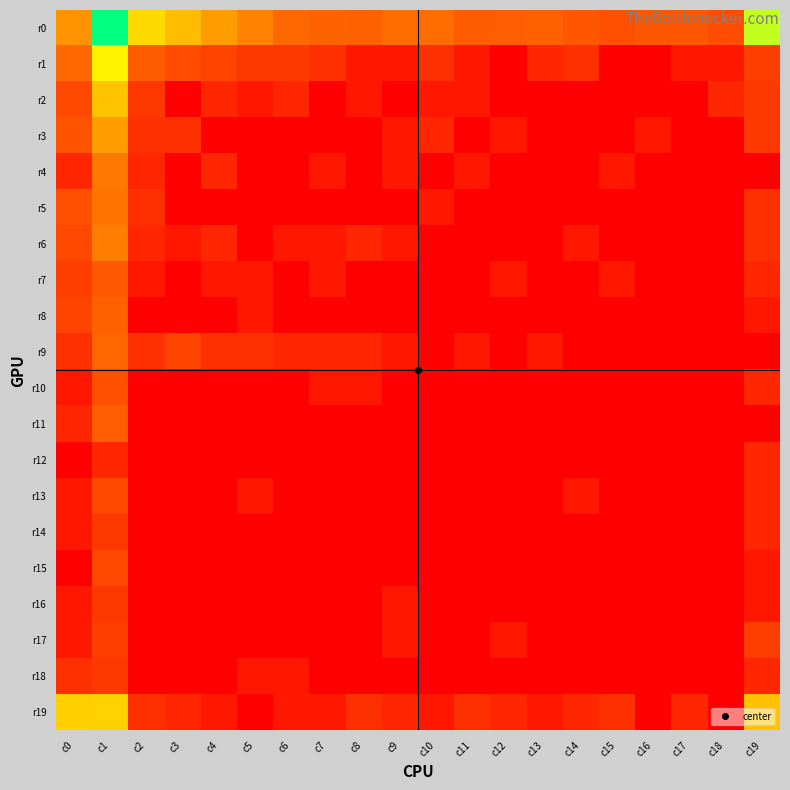

What is the spread (max minus min) of values at c15?

2.3